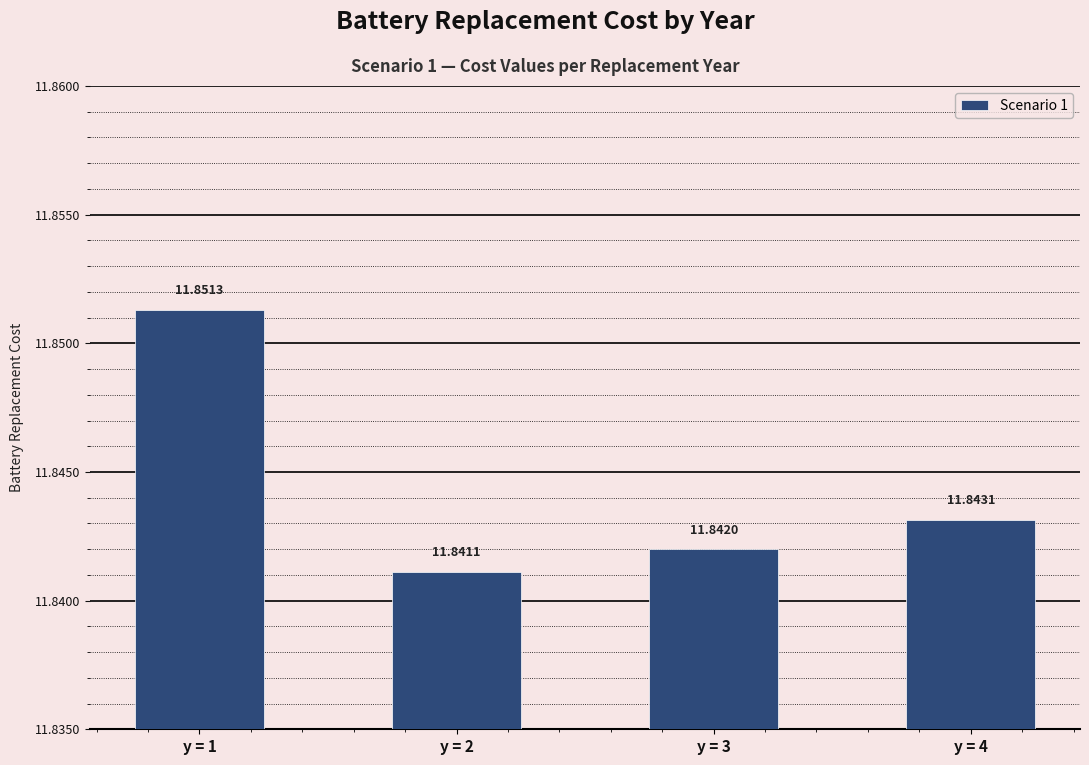

List the labels in order of value, smallest first.

y = 2, y = 3, y = 4, y = 1